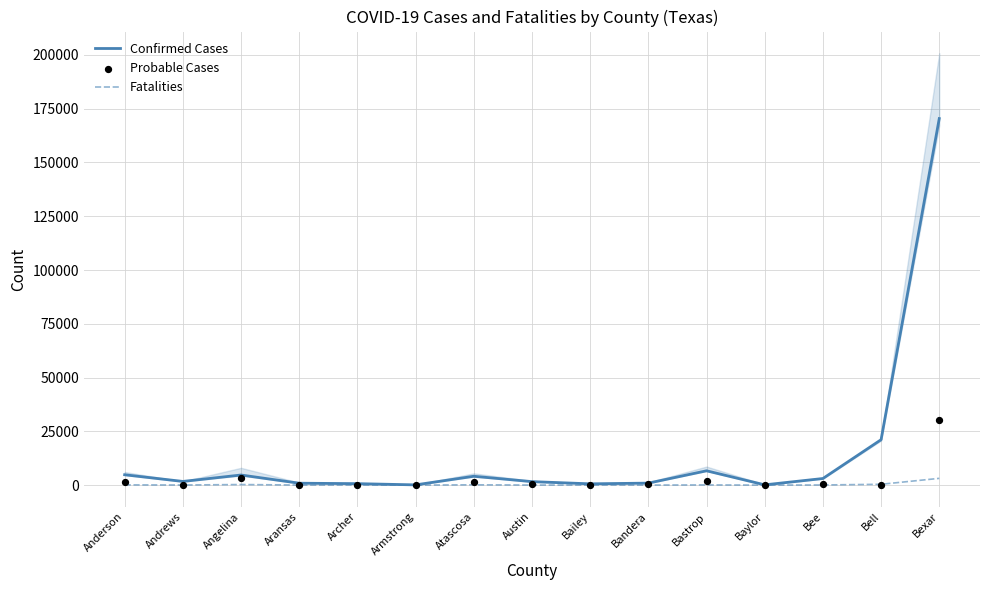

At how many categories does at least one series exceed 81516?

1